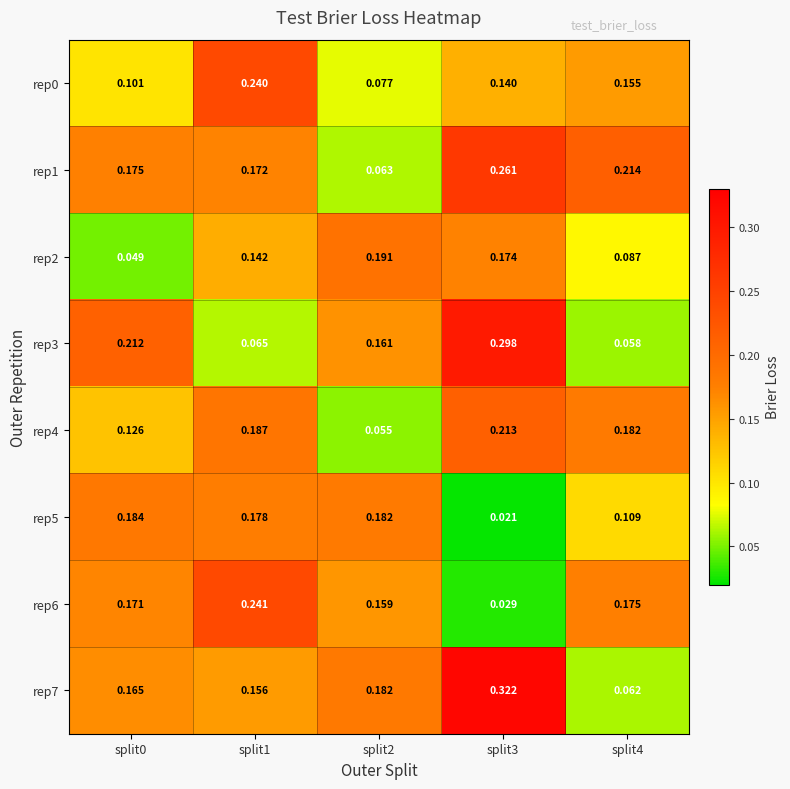

How many series are shown in this chart?

8